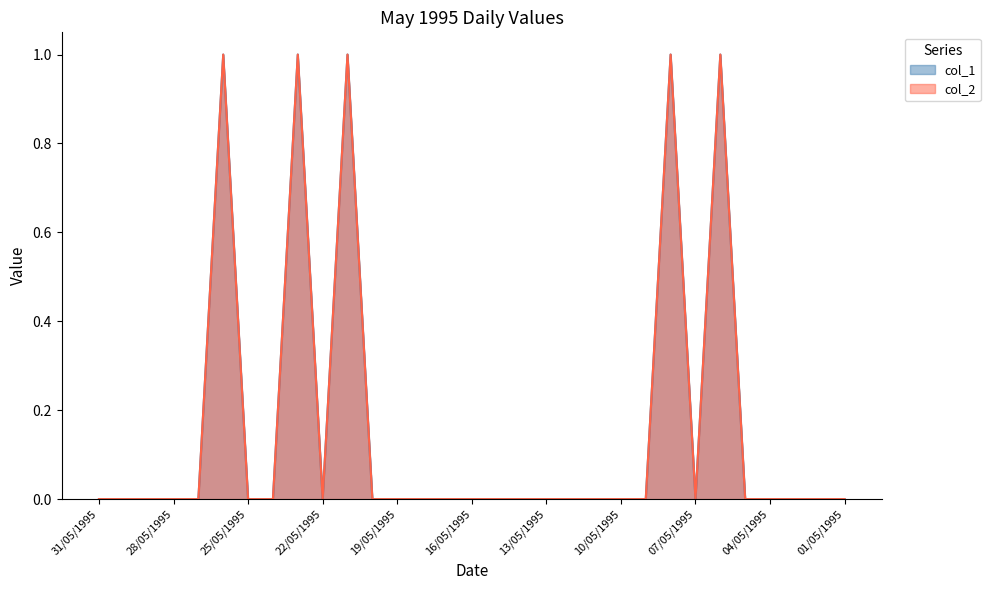

True or false: col_2 and col_1 intersect in this chart.

False